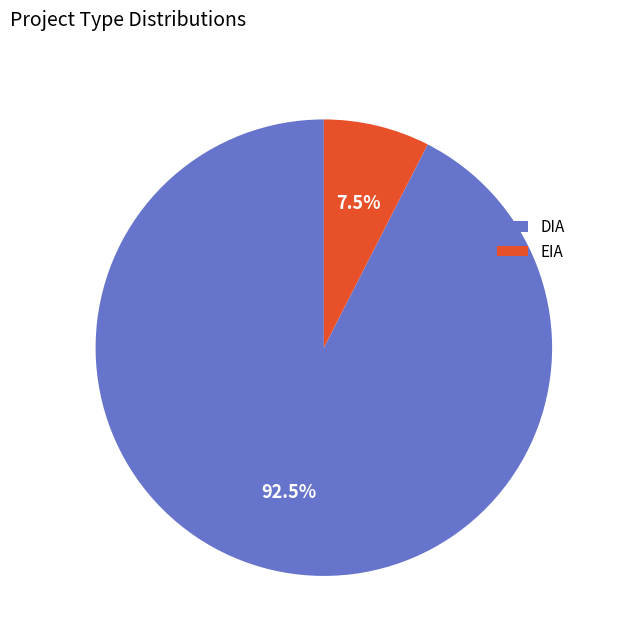

How many segments does this pie chart have?

2